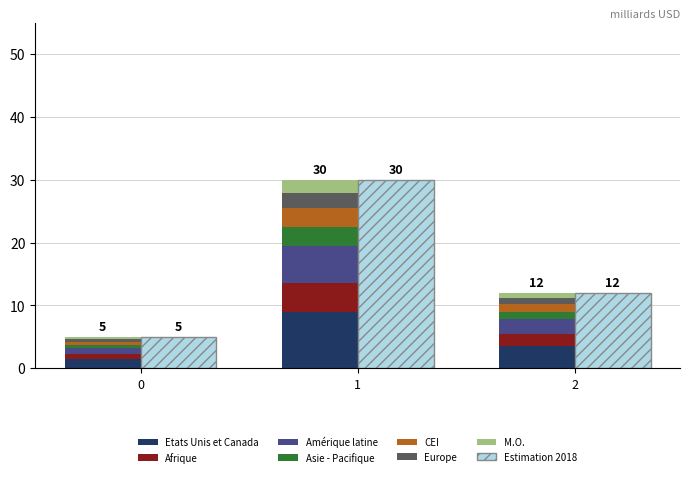

How many Cluster_1 values are between 1 and 6?

3